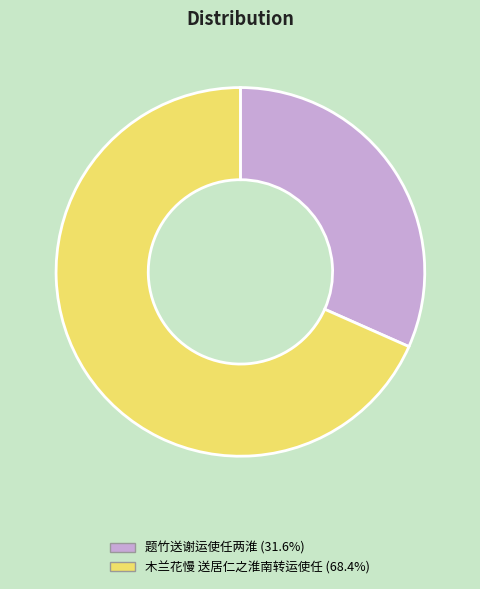

Combined, do 木兰花慢 送居仁之淮南转运使任 and 题竹送谢运使任两淮 account for over 50%?

Yes